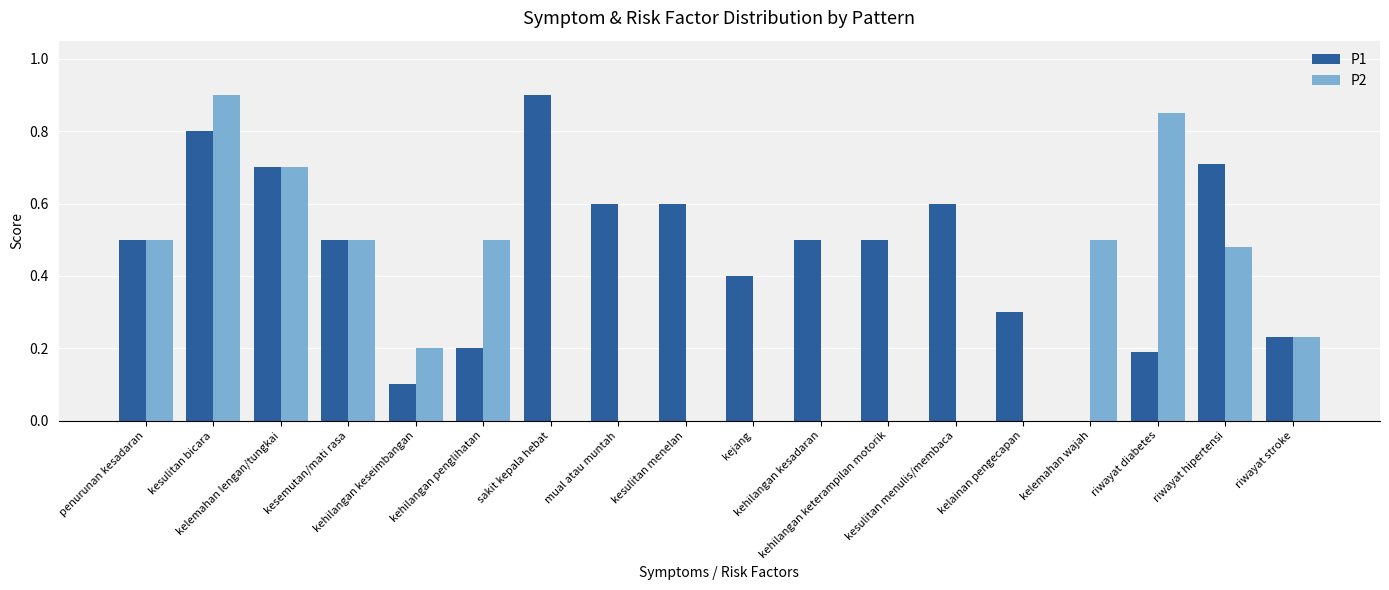

What is the greatest value displayed?

0.9